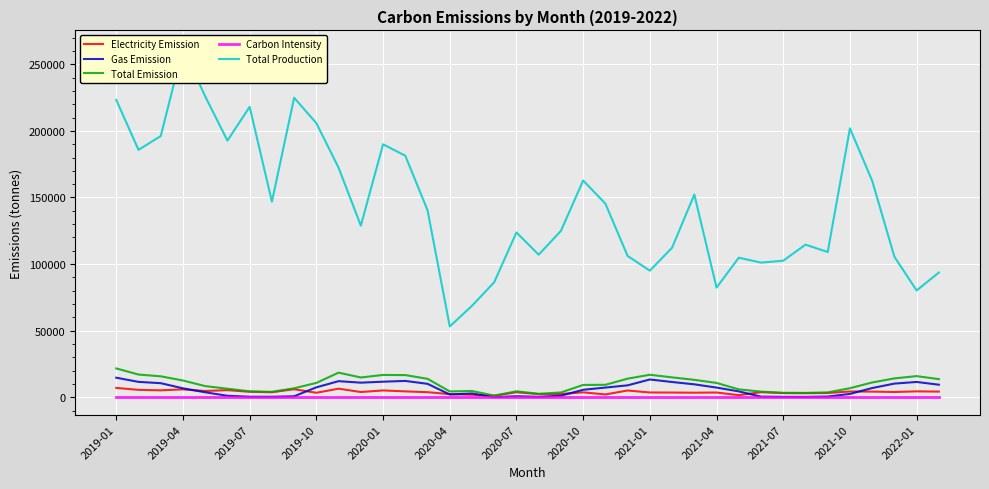

What is the maximum value for Total Emission?

21597.5